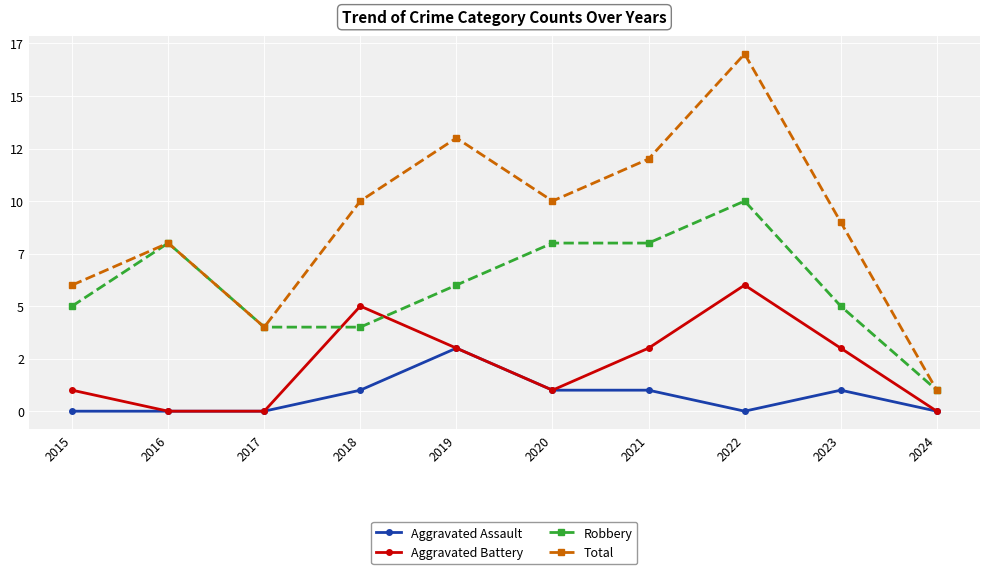

What are all the series names shown in the legend?

Aggravated Assault, Aggravated Battery, Robbery, Total